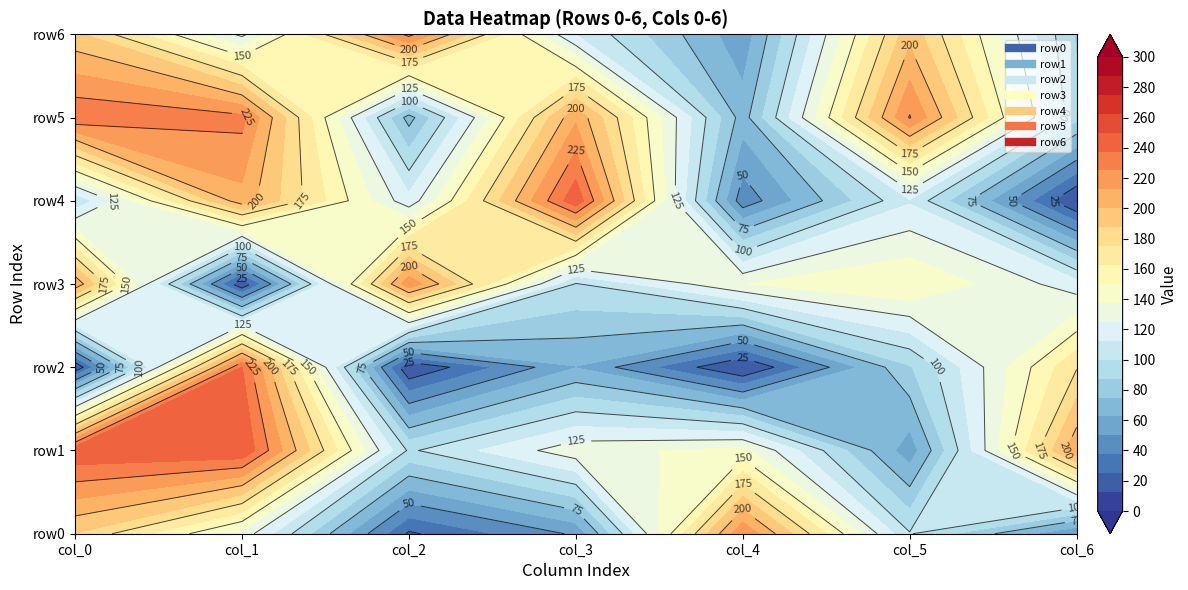

Where does the row2 series first go above 62?

1